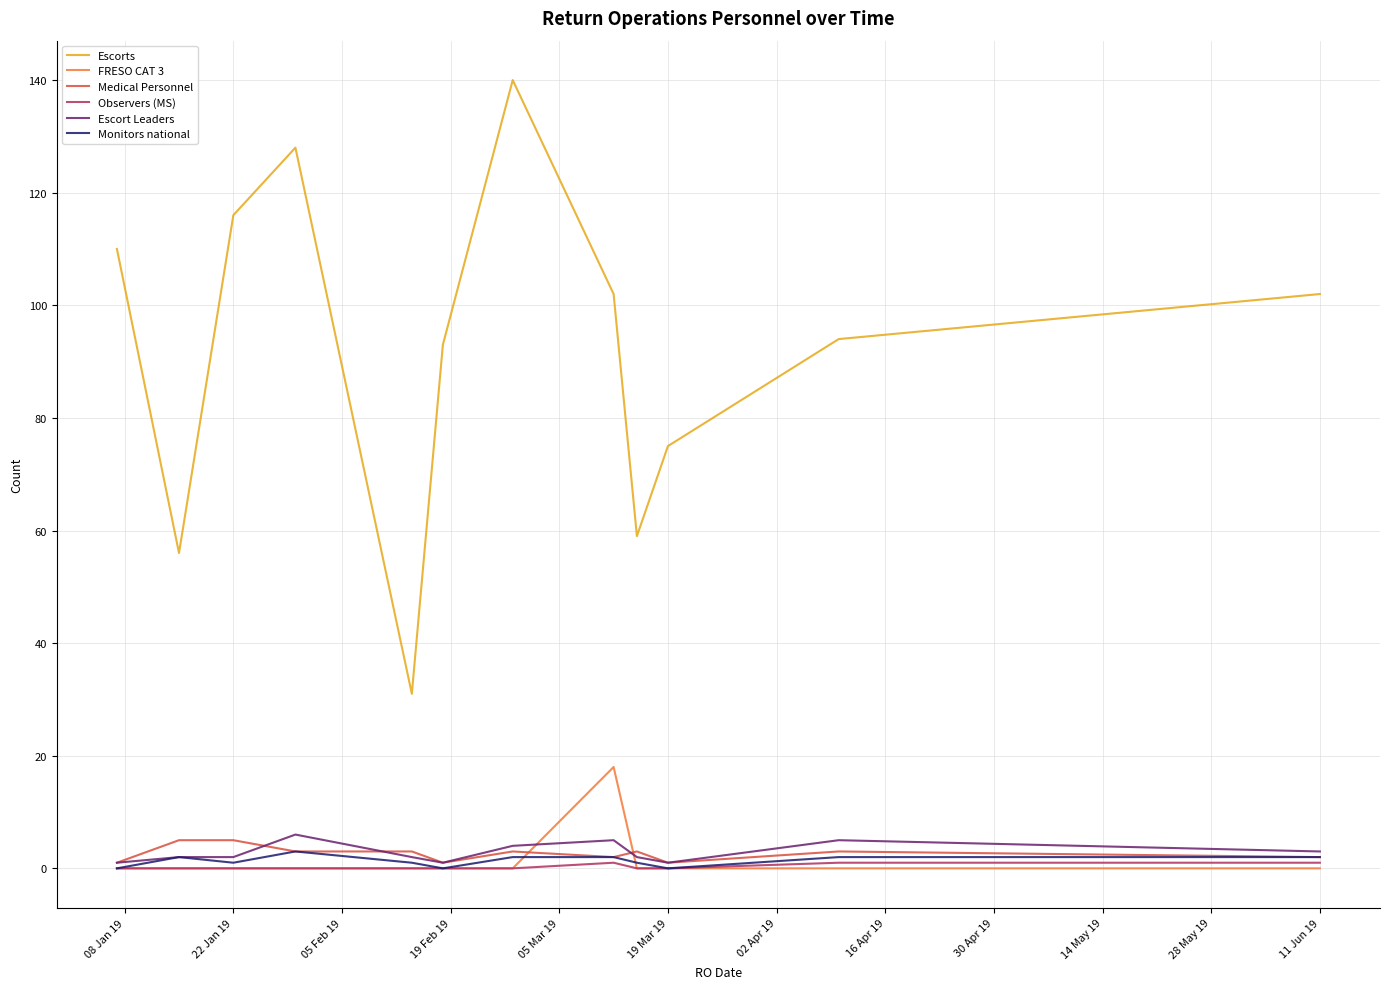

Which series has the largest total across all categories?

Escorts